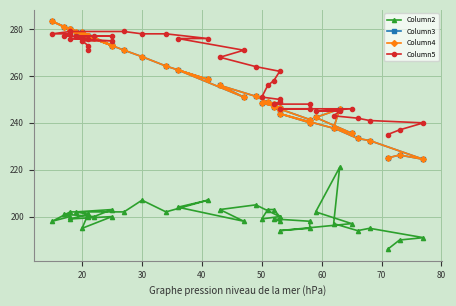

What is the minimum value shown in the chart?

186.0